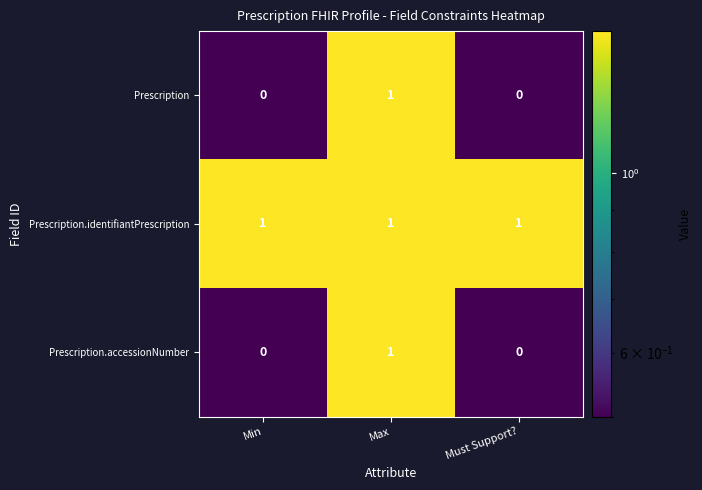

What is the difference between the highest and lowest values at Min?

1